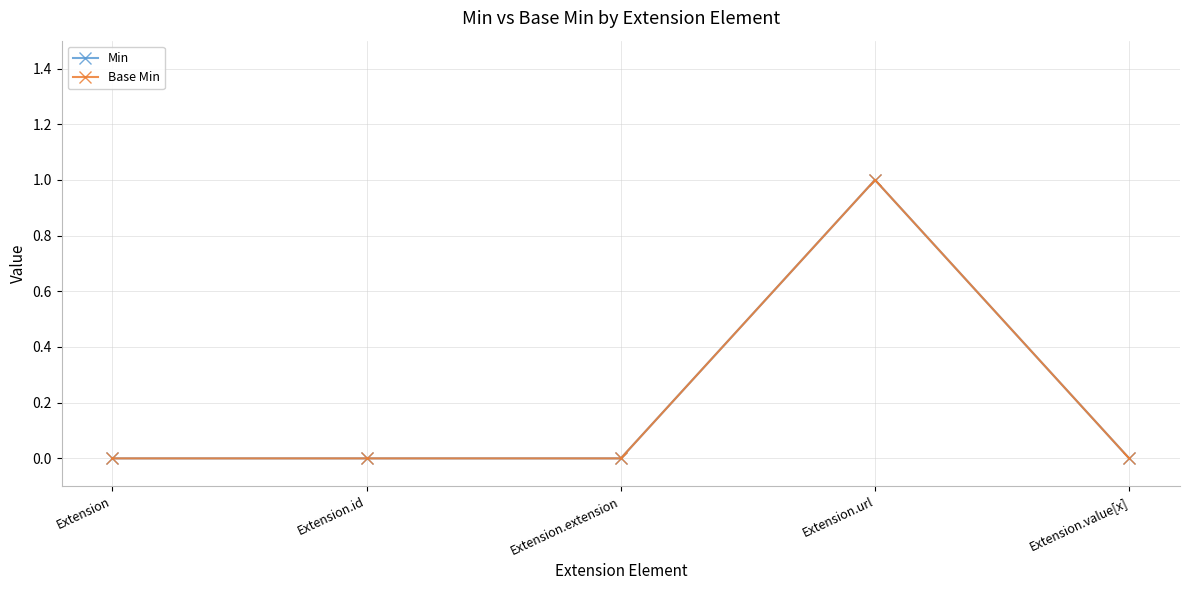

True or false: Min and Base Min cross at least once.

False